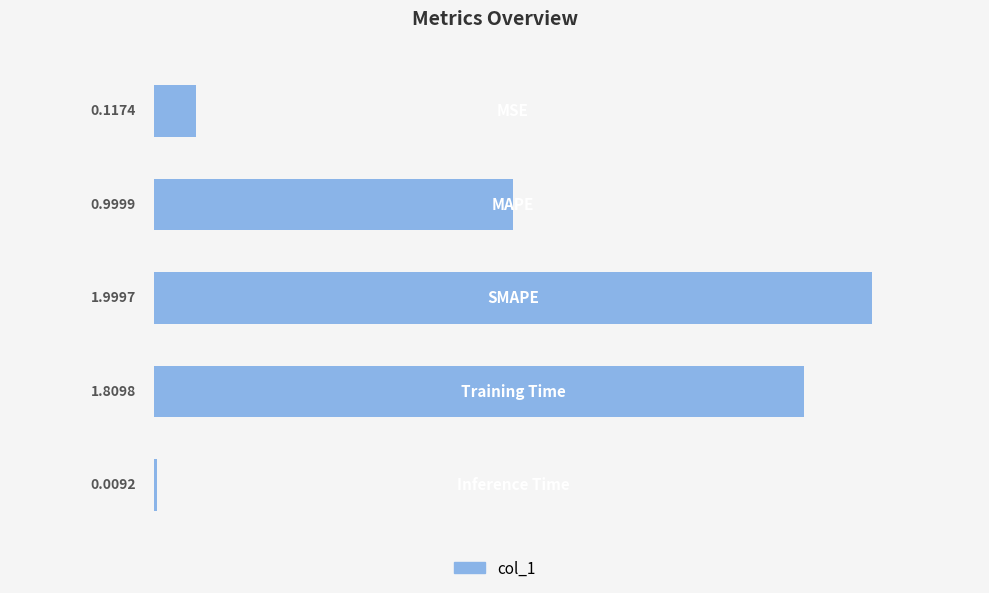

What is the difference between the second highest and second lowest values?

1.7